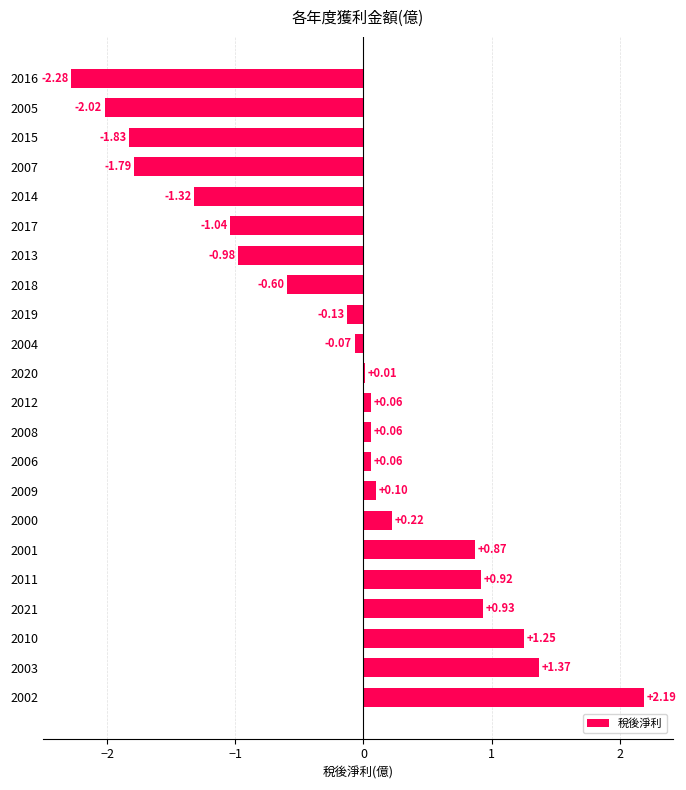

Where is the data nearest to the value 0?

2020